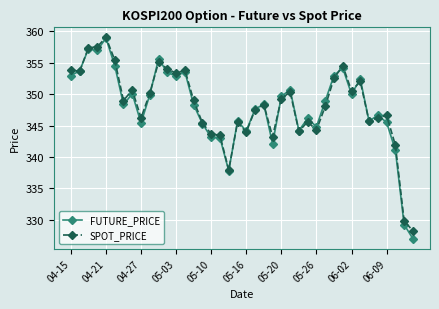

What is the minimum value for FUTURE_PRICE?

327.0